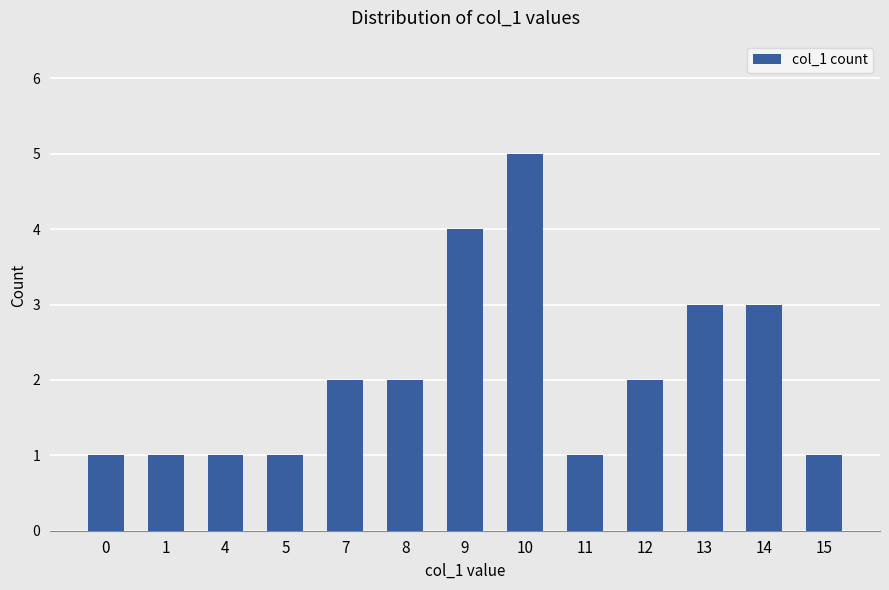

Which has a higher value, 12 or 11?

12